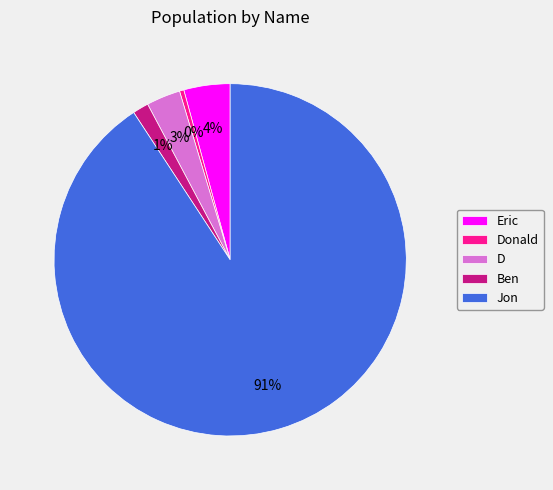

Rank the categories by value from lowest to highest.

Donald, Ben, D, Eric, Jon